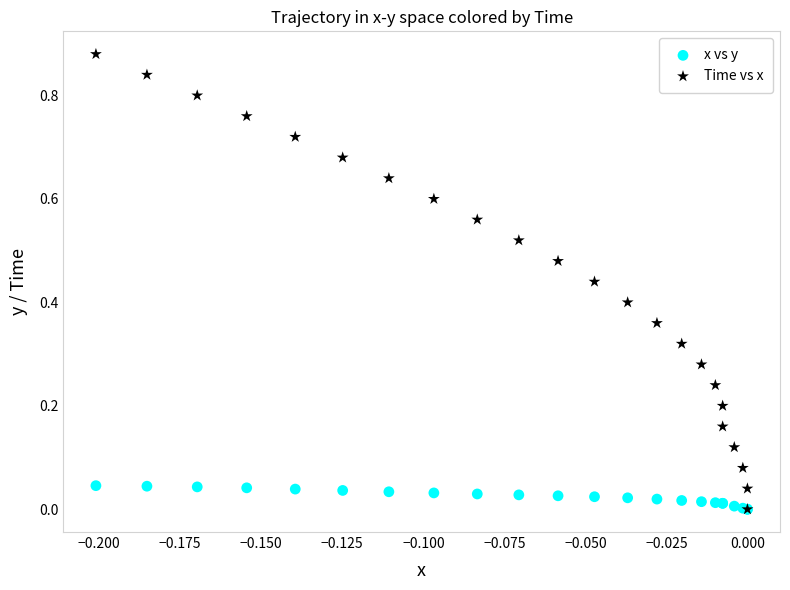

What are all the series names shown in the legend?

x vs y, Time vs x